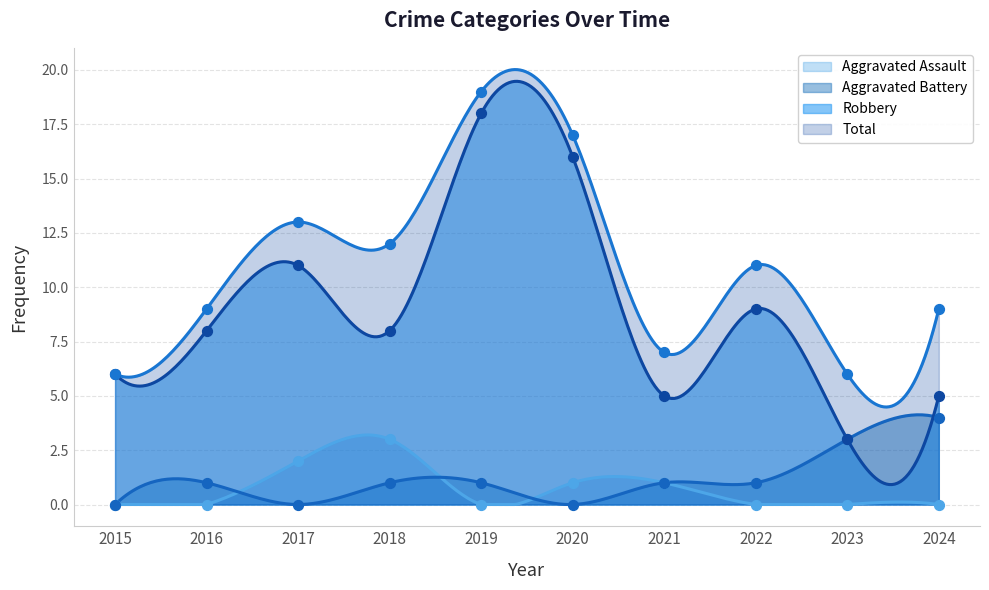

Is the value of Aggravated Battery at 2024 greater than the value of Aggravated Assault at 2024?

Yes